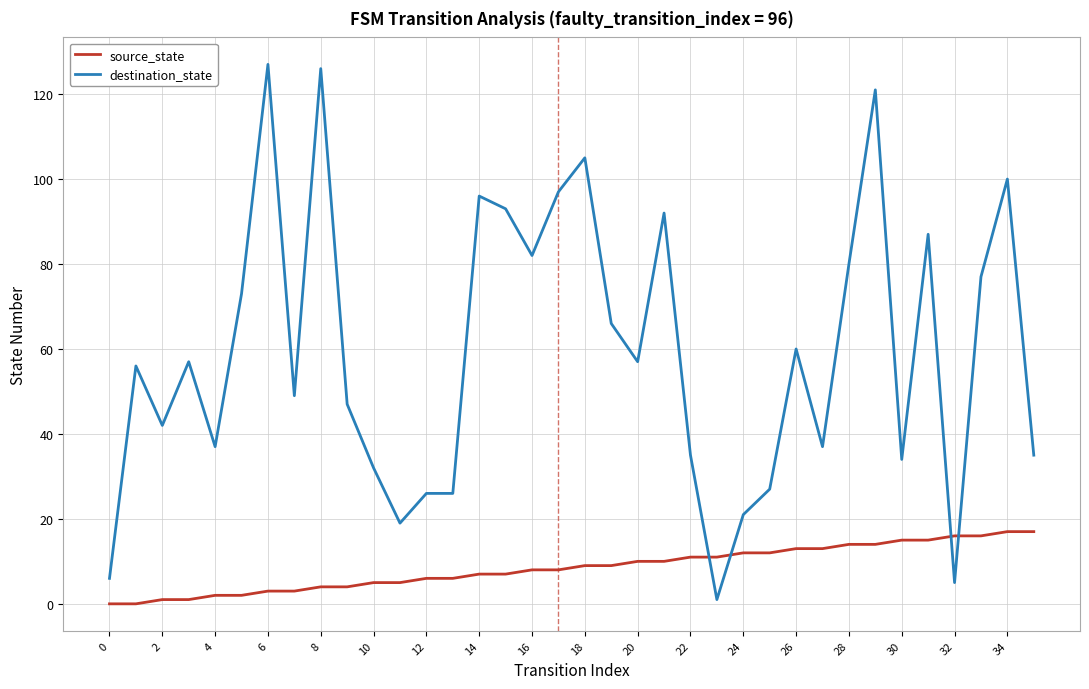

What is the sum of all source_state values?

306